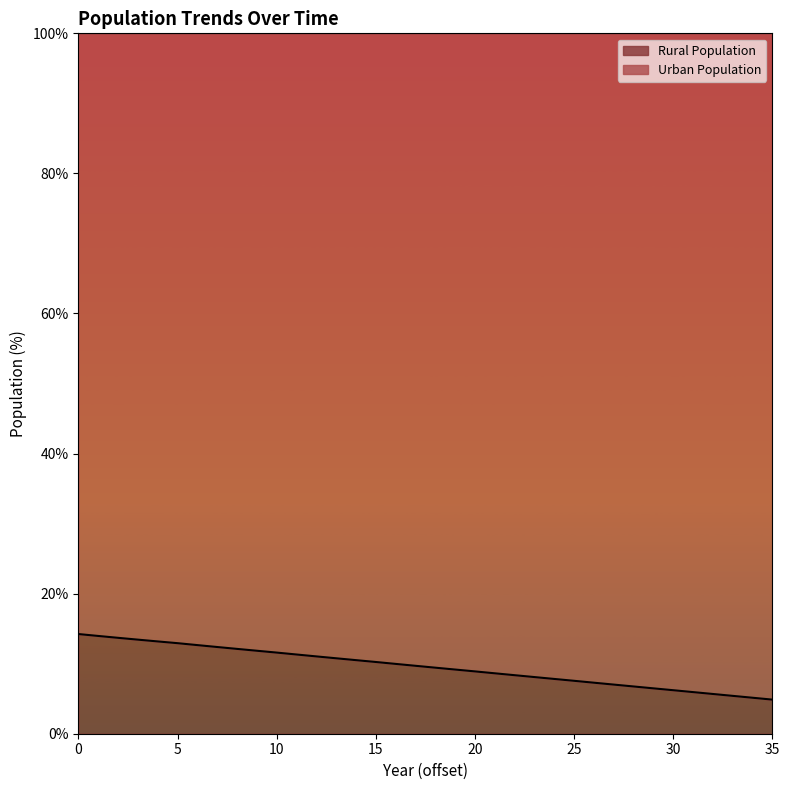

Reading left to right, list all the values displayed in this chart.

14.2	14.0	13.7	13.4	13.2	12.9	12.7	12.4	12.1	11.8	11.6	11.3	11.0	10.8	10.5	10.2	10.0	9.7	9.4	9.2	8.9	8.6	8.4	8.1	7.8	7.6	7.3	7.0	6.7	6.5	6.2	5.9	5.7	5.4	5.1	4.9